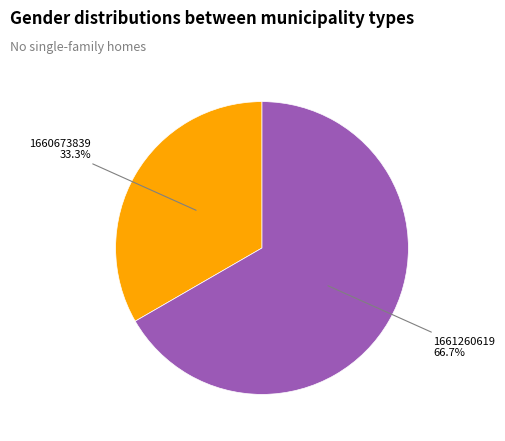

Is there any slice that represents more than half of the pie?

Yes